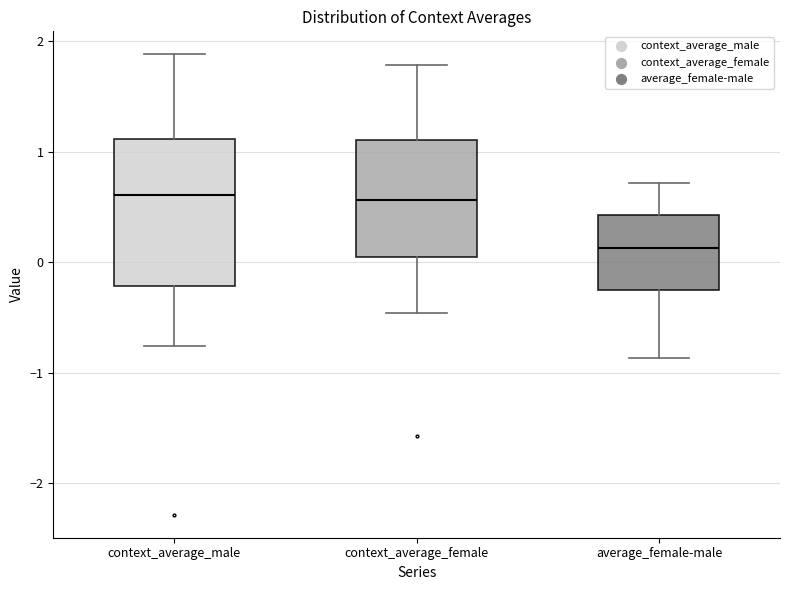

Reading left to right, read every box against the y-axis: the position of its median line, the range the box covers, and the ends of its whiskers. The values are not printed on the chart, so give them approximately, as read against the axis.

context_average_male: median 0.6, box -0.2 to 1.1, whiskers -0.8 to 1.9
context_average_female: median 0.6, box 0.0 to 1.1, whiskers -0.5 to 1.8
average_female-male: median 0.1, box -0.3 to 0.4, whiskers -0.9 to 0.7